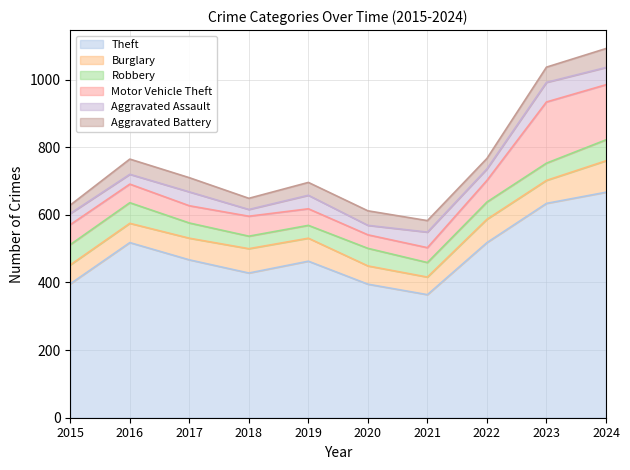

Which series changed the most between 2015 and 2016?

Theft